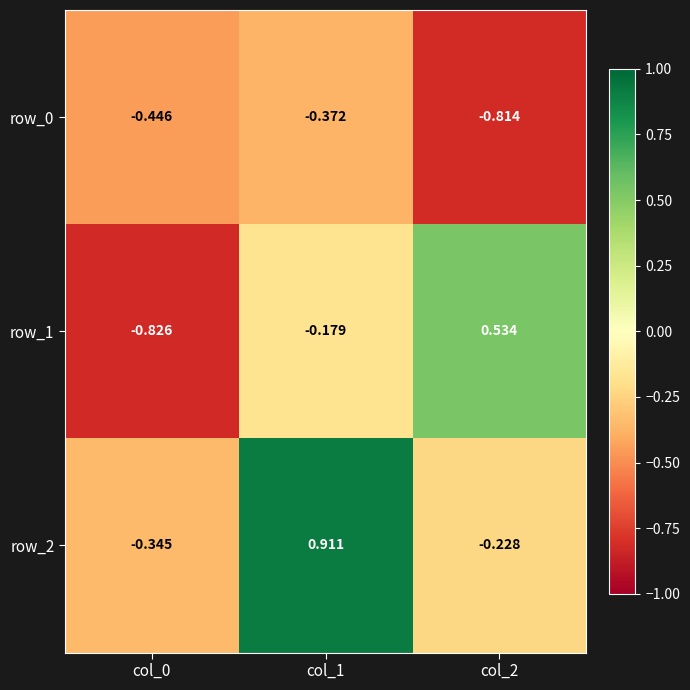

Which series has the largest total across all categories?

row_2